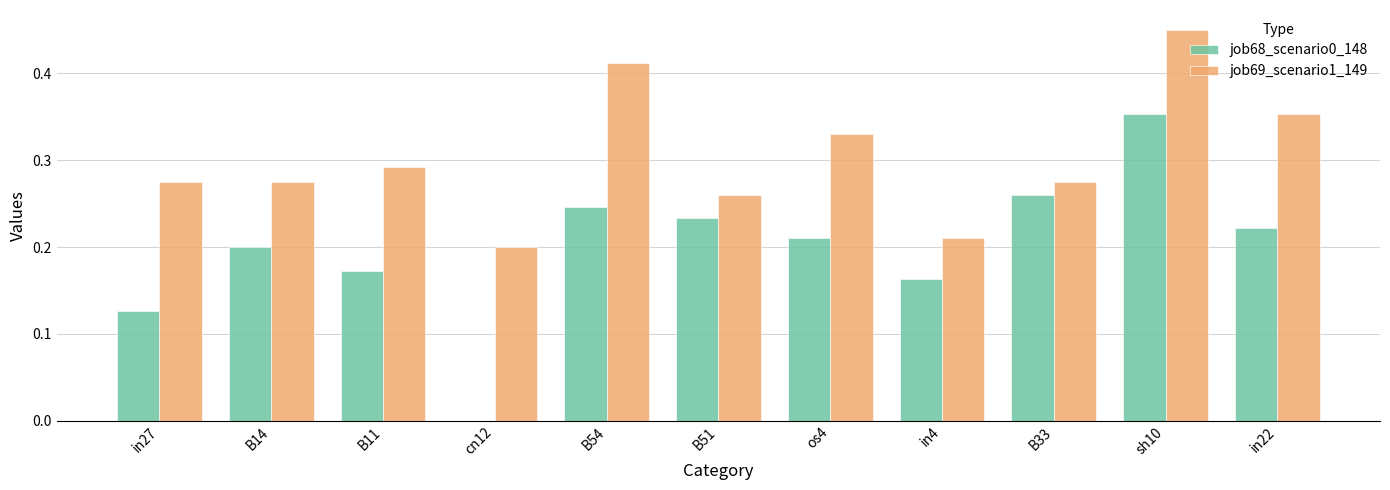

The value of job69_scenario1_149 at B54 is 0.6. True or false?

False